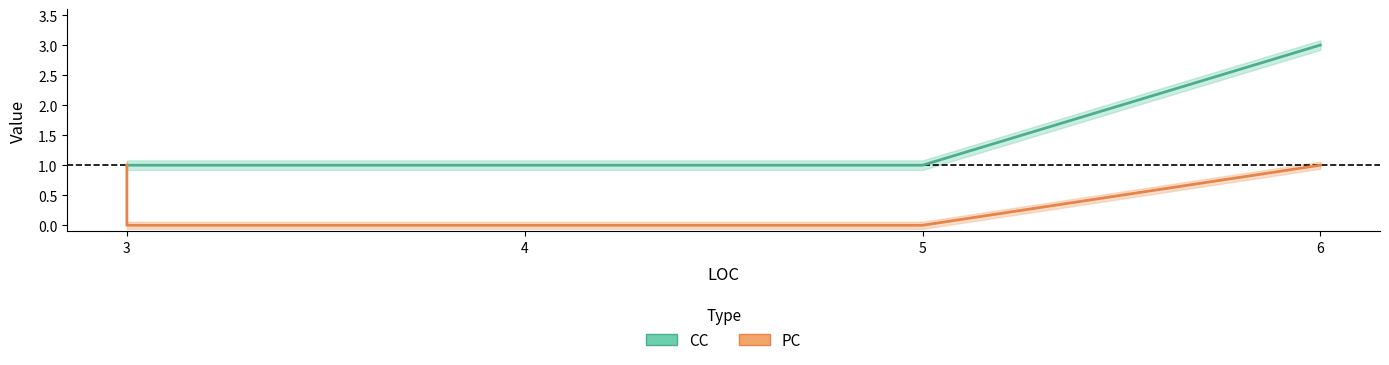

Is this an area chart (filled region under the line)?

No